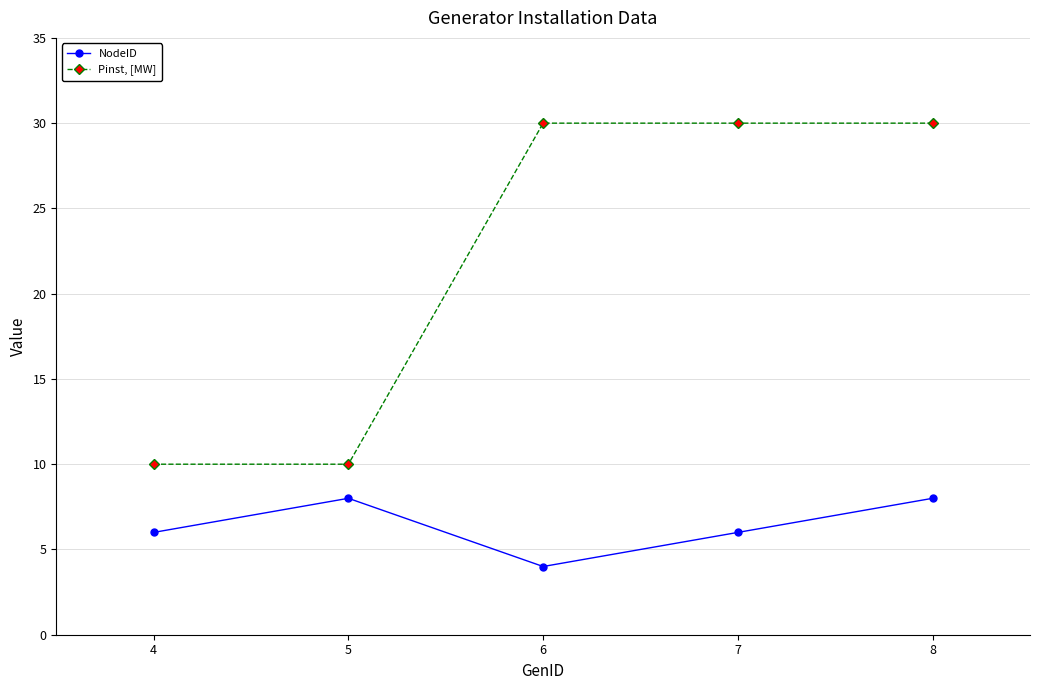

What is the value of the NodeID point at the 2nd from the left?

8